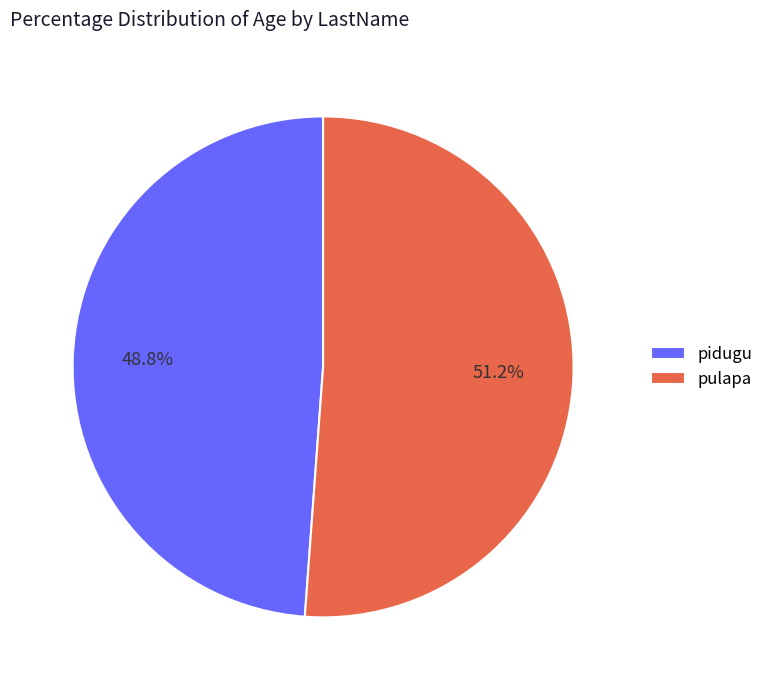

To the nearest percent, what is the difference between the pidugu and pulapa slice percentages?

2%